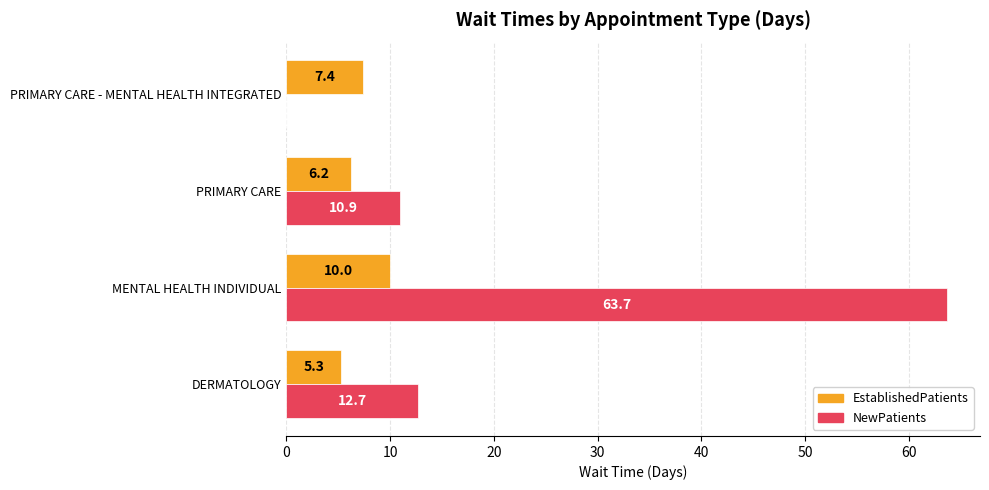

What is the sum of all EstablishedPatients values?

28.9